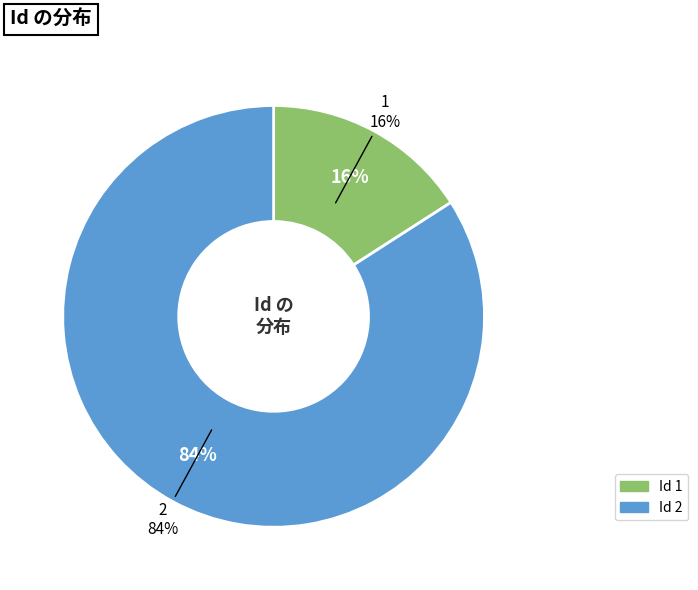

Does any single category account for the majority?

Yes